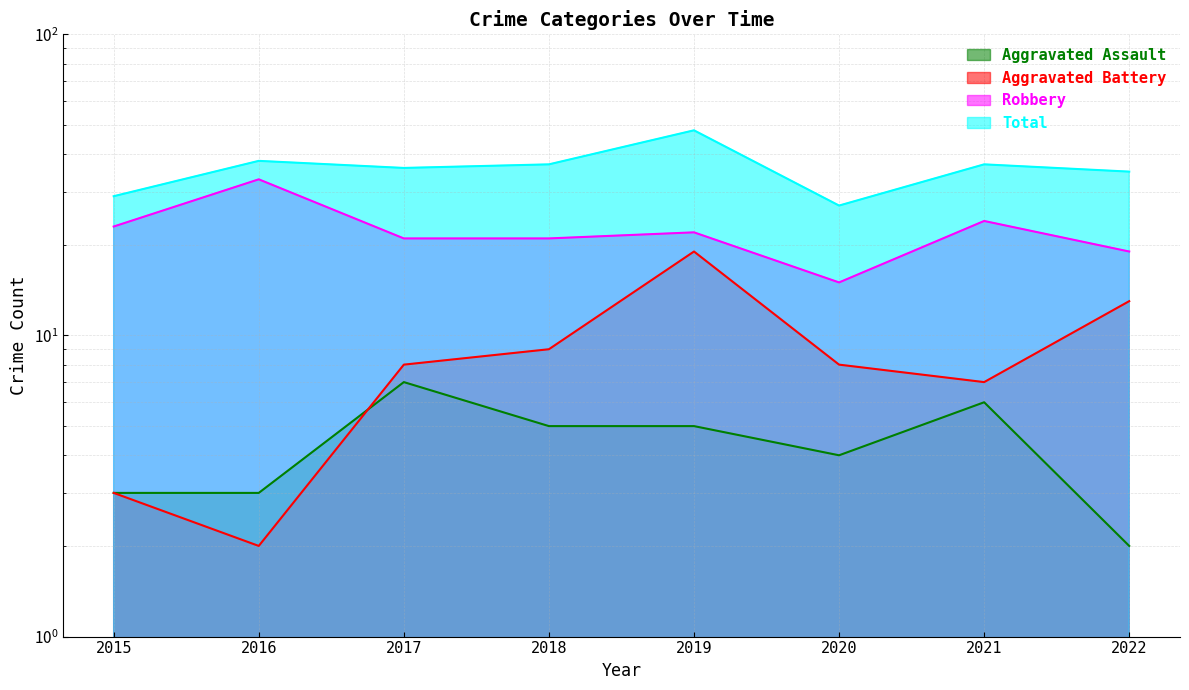

At which category is the sum across all series the highest?

2019